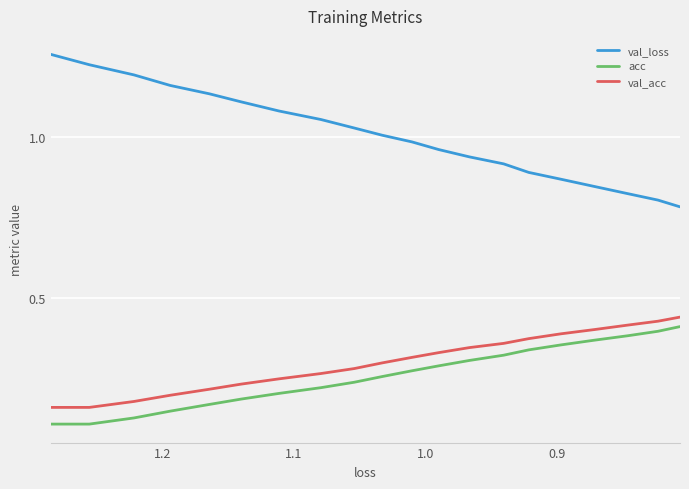

True or false: val_loss and acc cross at least once.

False